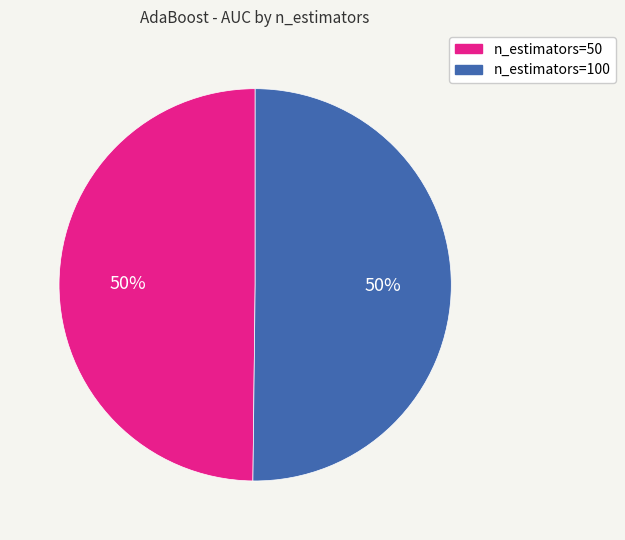

To the nearest percent, what is the combined percentage of n_estimators=50 and n_estimators=100?

100%